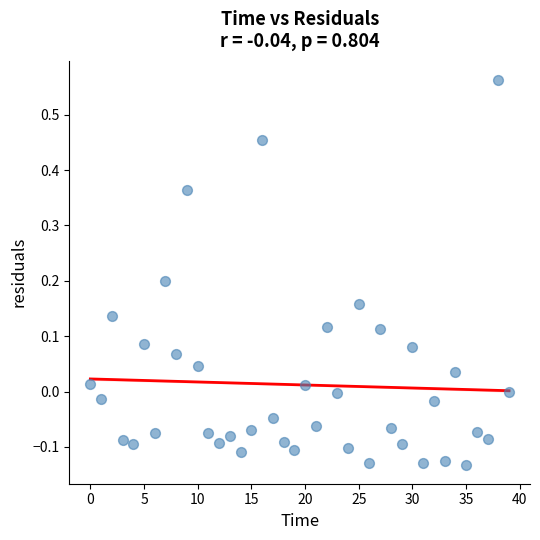

What is the range of Y values (max minus min)?

0.7